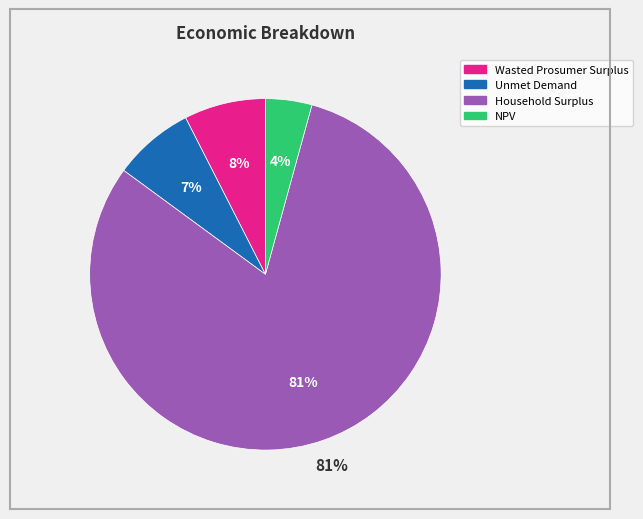

Rank the categories by value from highest to lowest.

Household Surplus, Wasted Prosumer Surplus, Unmet Demand, NPV